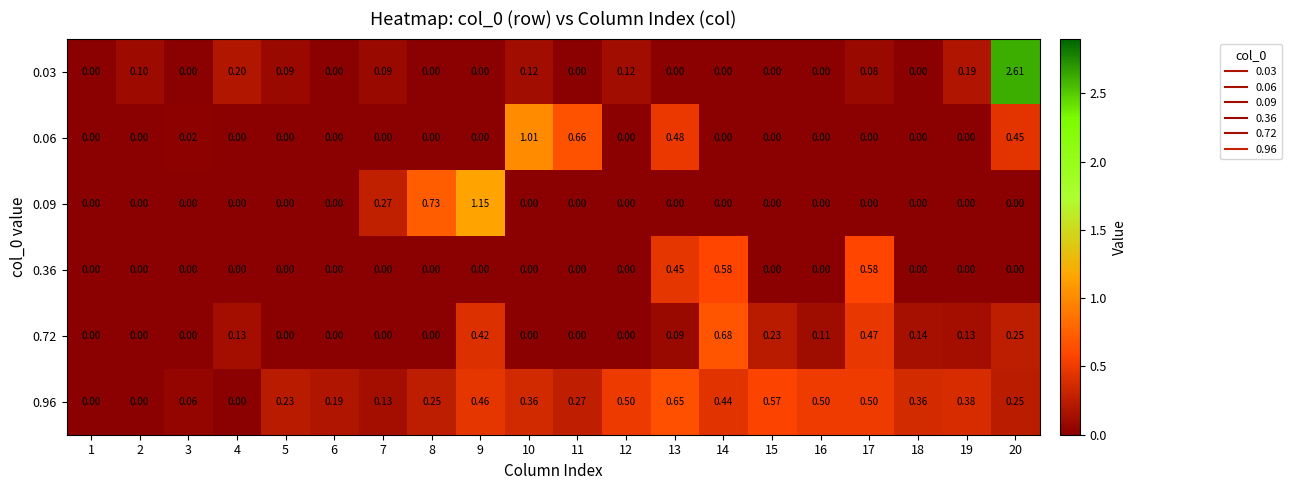

Which series changed the most between 7 and 16?

0.96